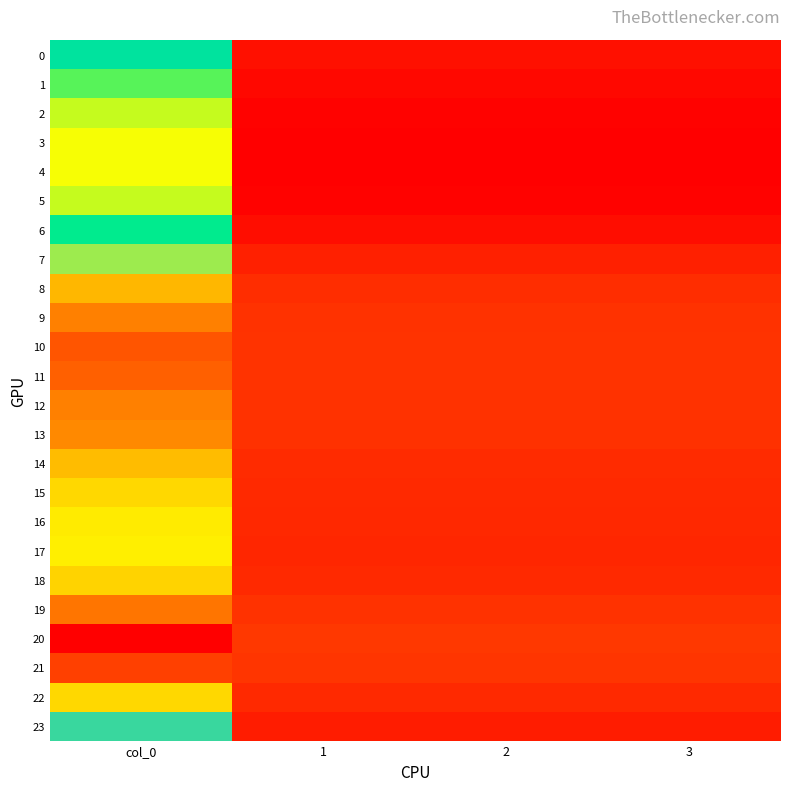

Which has a higher value, 1 or 3?

1